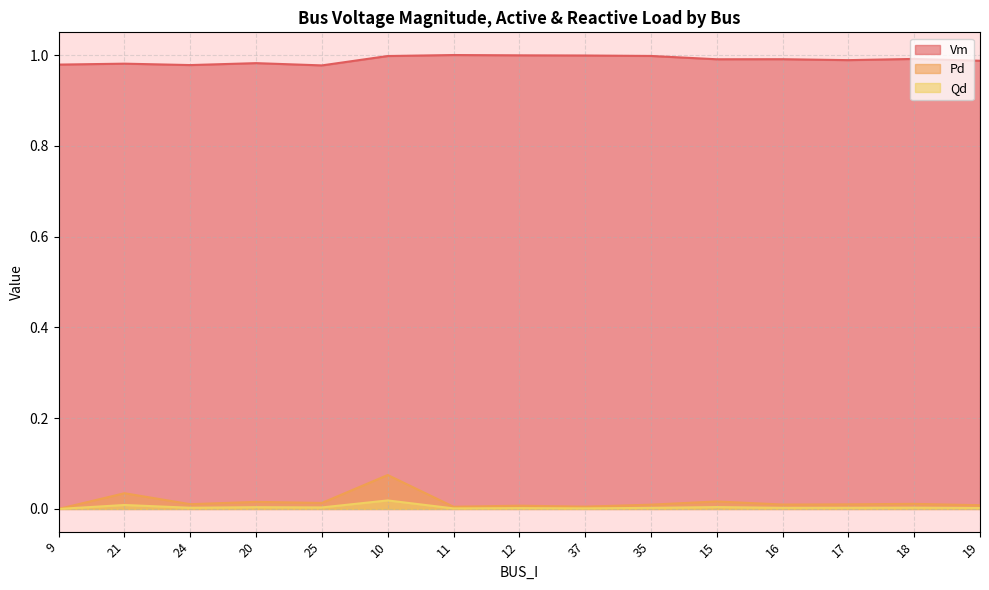

Where is the first local minimum for Vm?

24